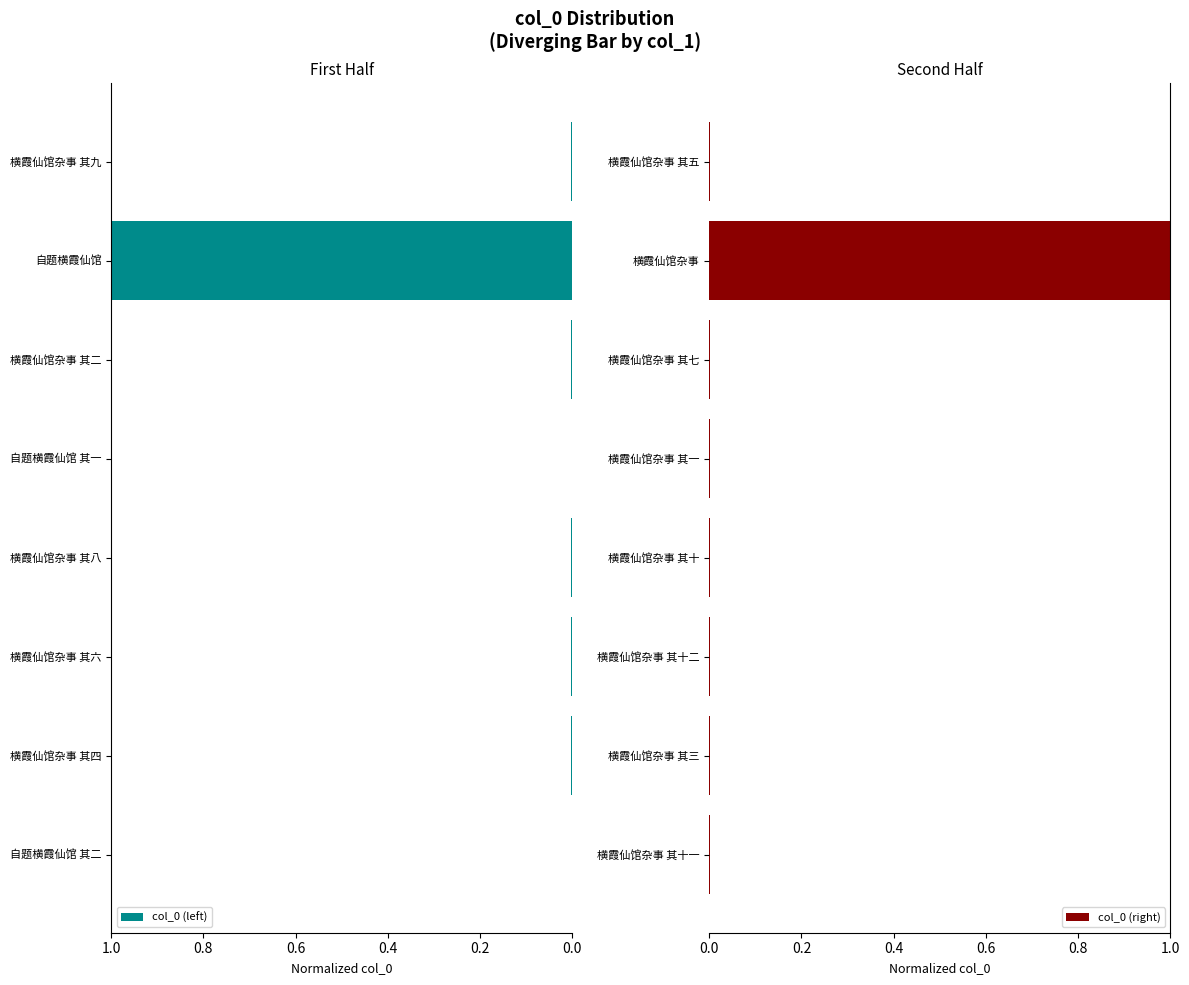

At which label does col_0 (right) reach its peak?

横霞仙馆杂事